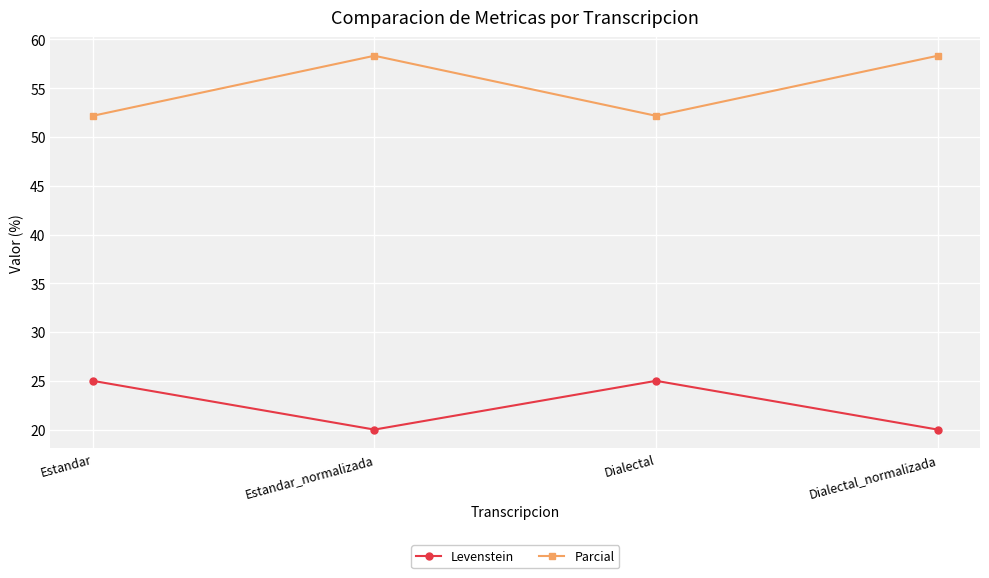

True or false: Levenstein and Parcial intersect in this chart.

False